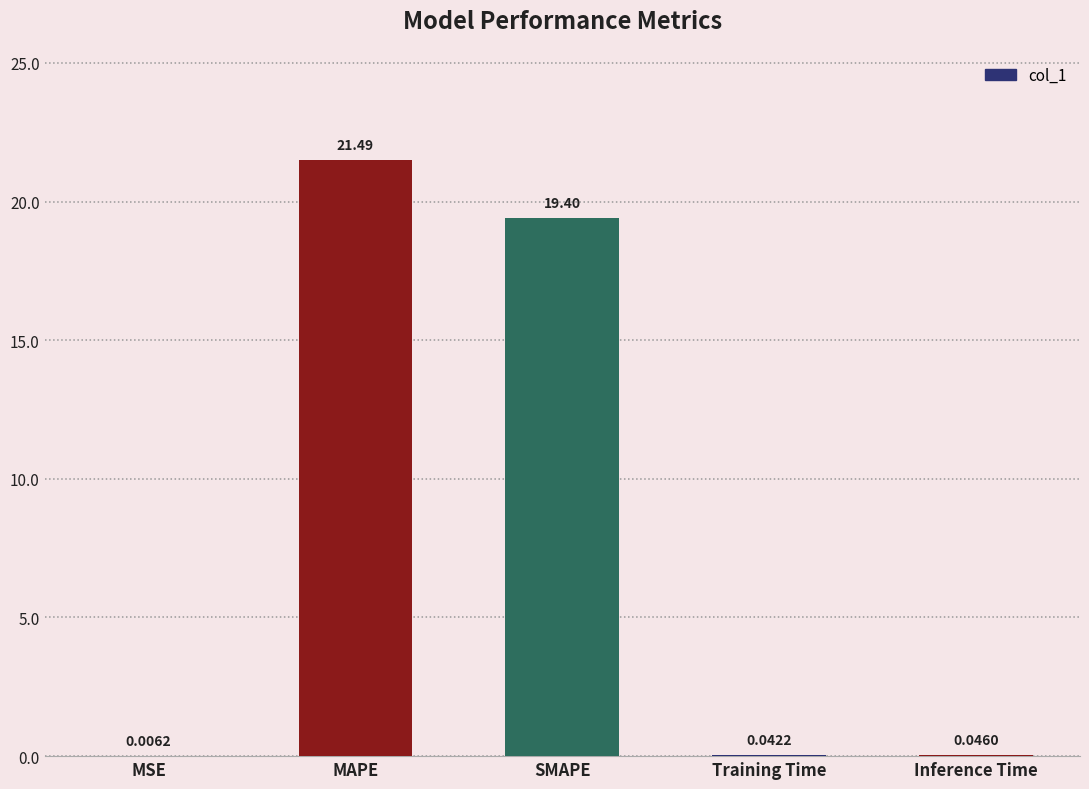

Where is the data nearest to the value 10?

SMAPE